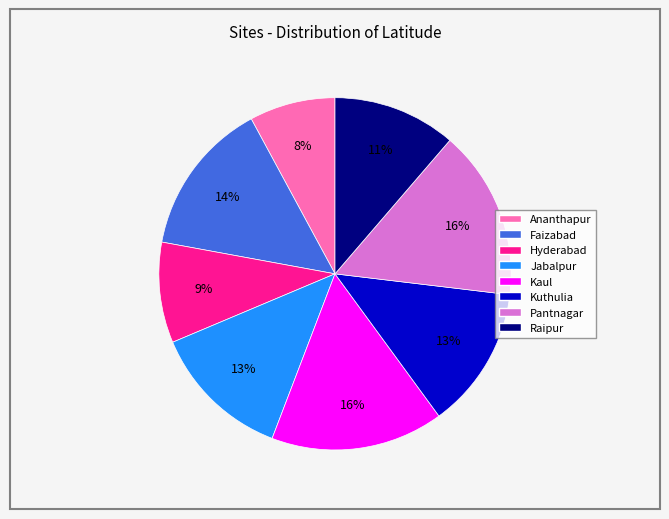

Which category has the smallest portion of the pie?

Ananthapur